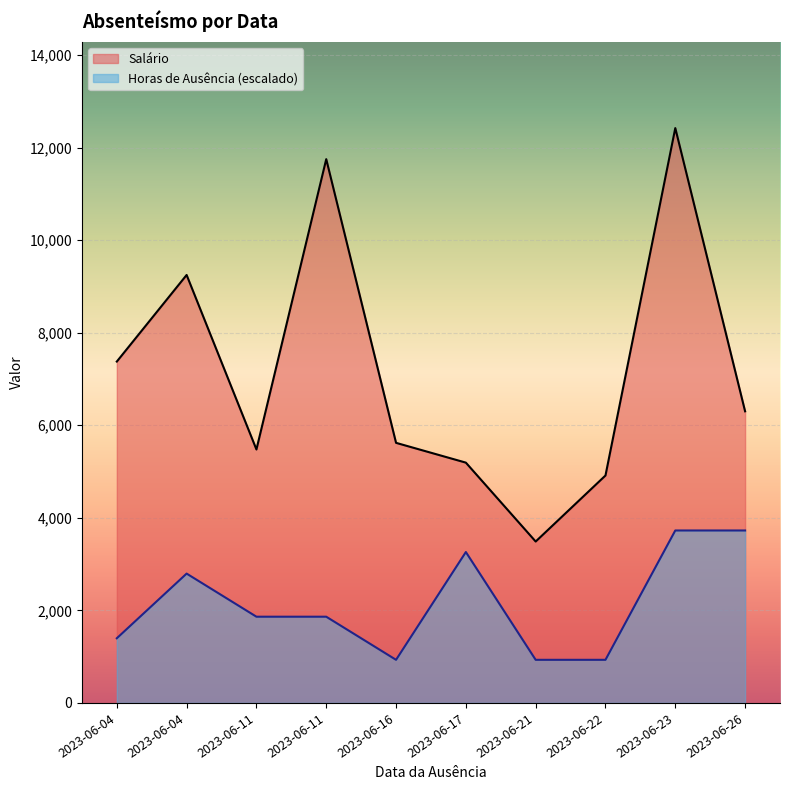

True or false: Horas_de_ausência and Salário intersect in this chart.

False